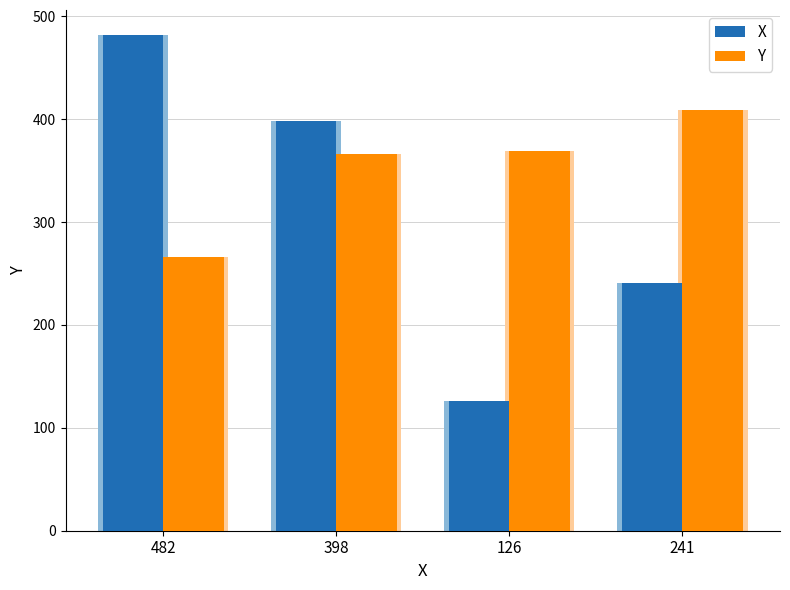

How many groups of bars are there?

4